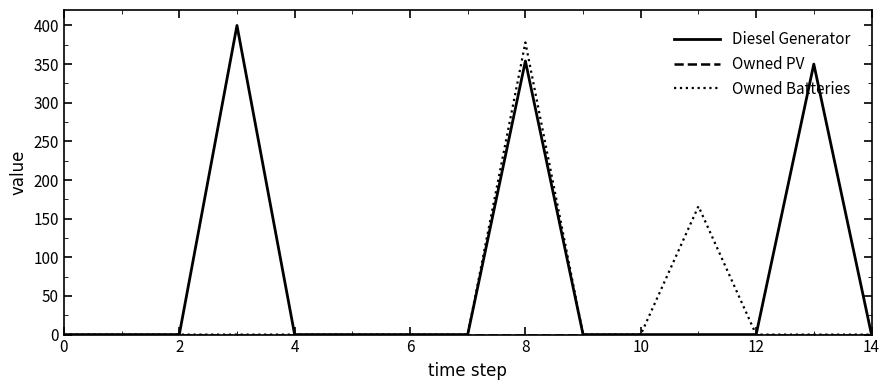

Which series has the largest range (max minus min)?

Diesel Generator